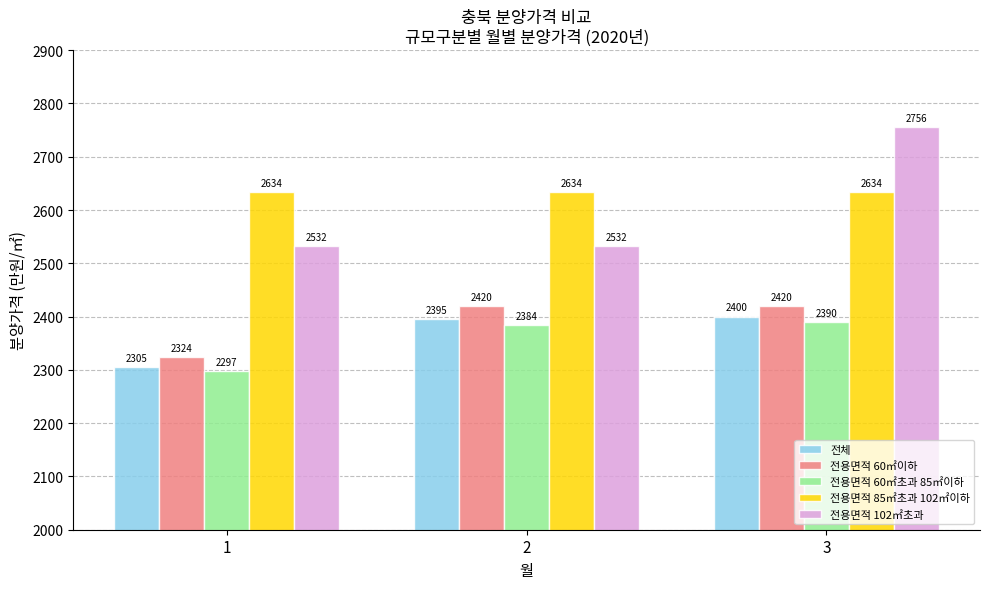

Is it true that 전용면적 60㎡이하 equals 1560 at 1?

False